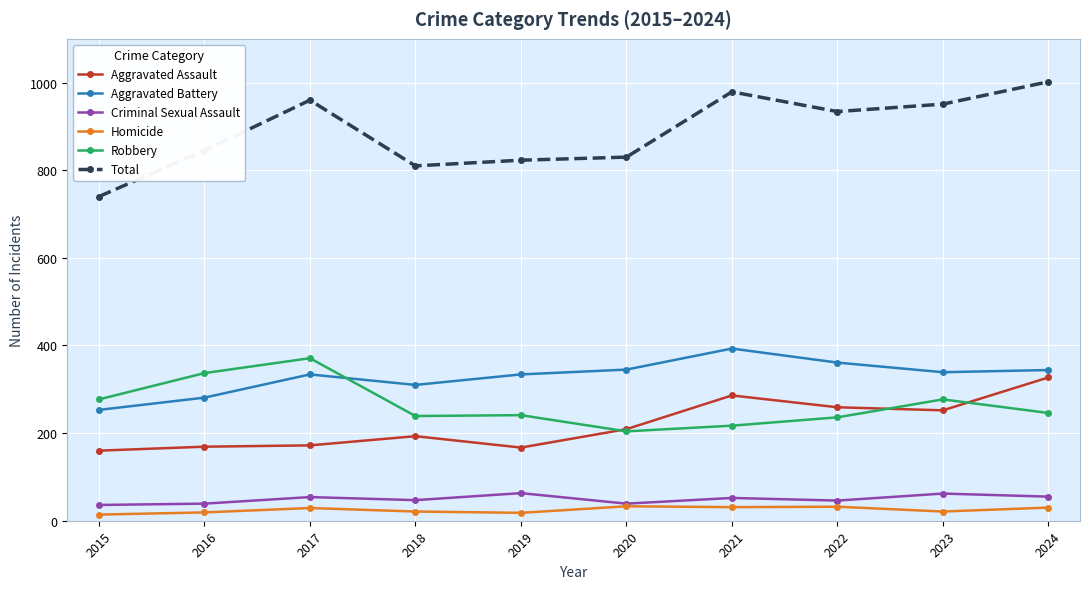

What is the minimum value for Aggravated Battery?

253